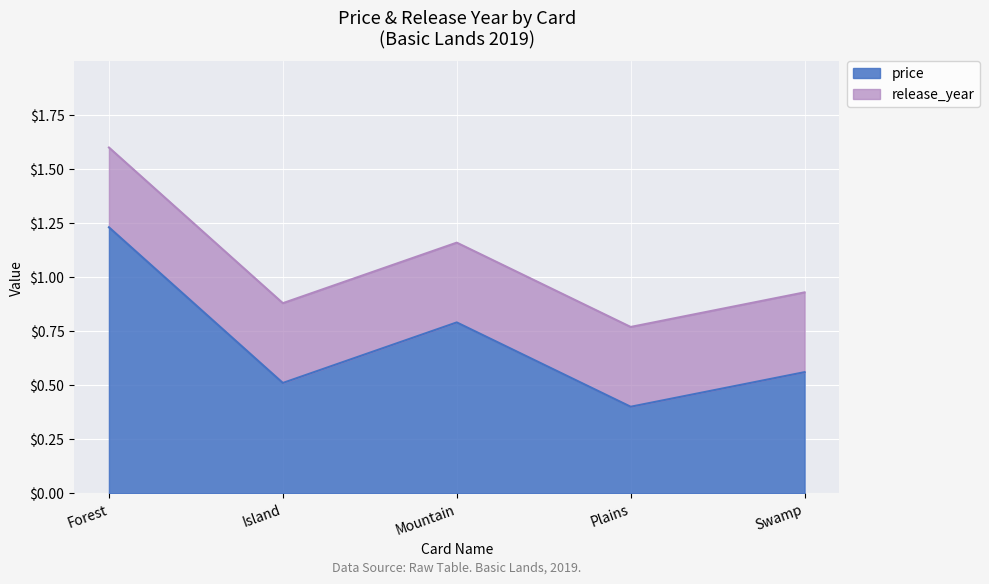

What is the label of the 5th point from the right?

Forest